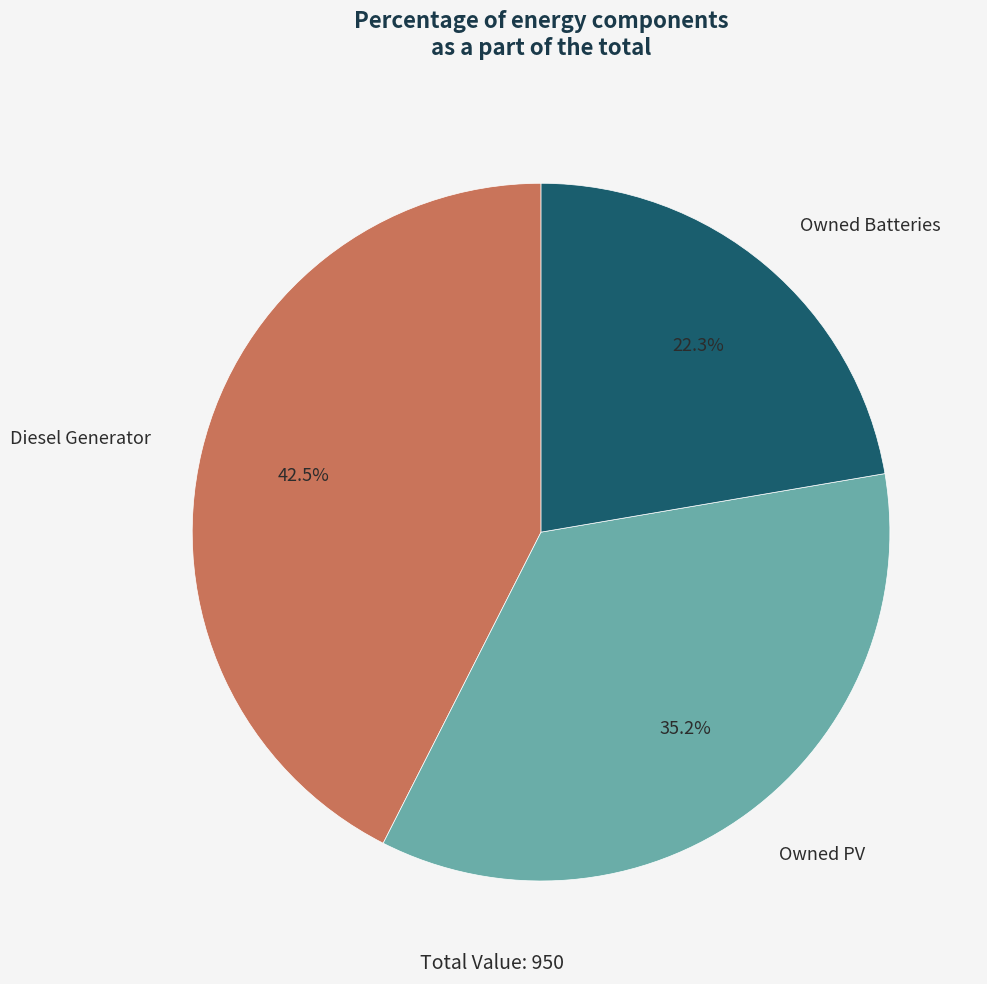

How many segments does this pie chart have?

3